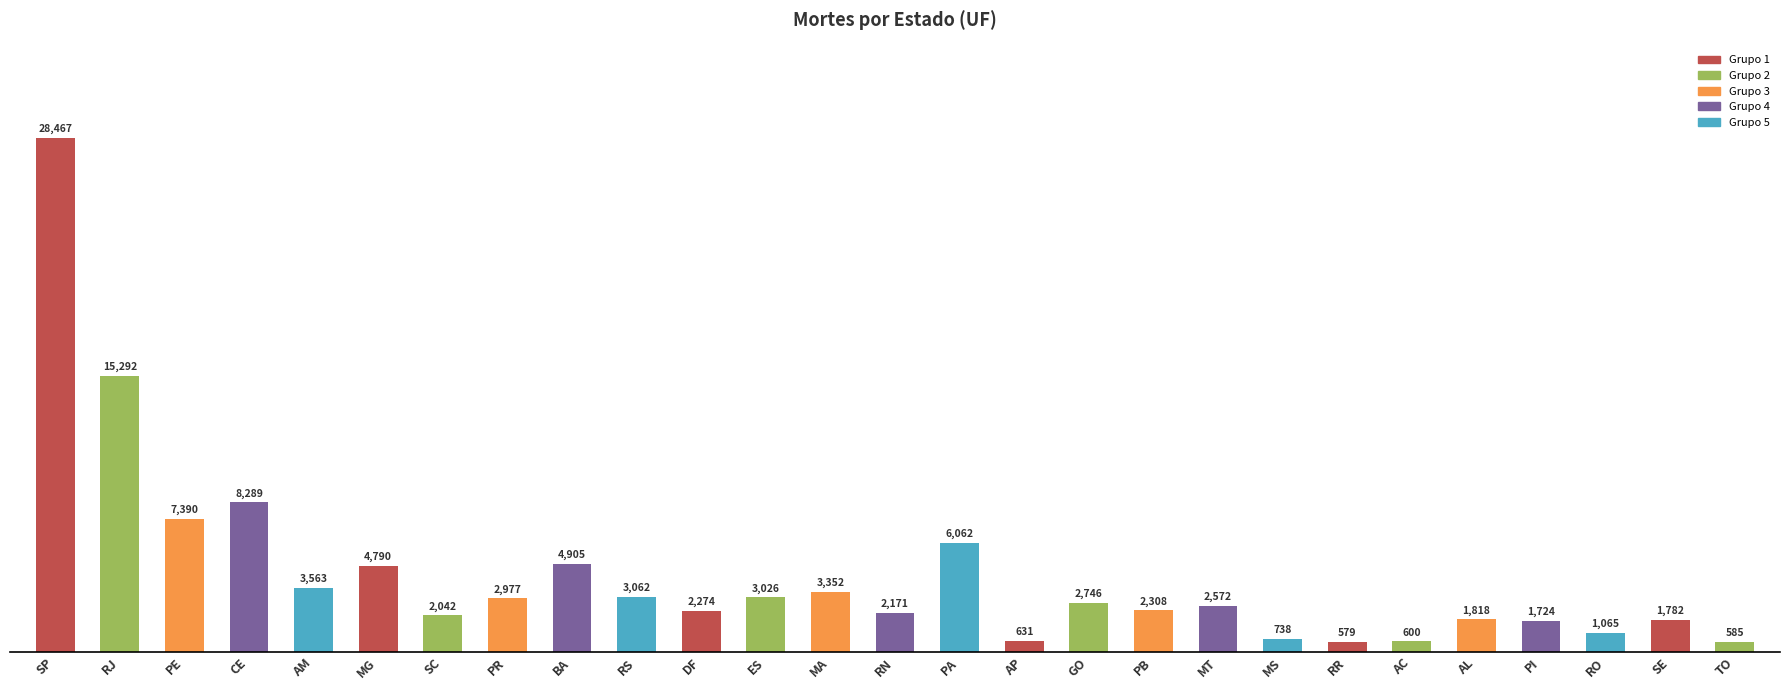

Which has a higher value, PI or PB?

PB